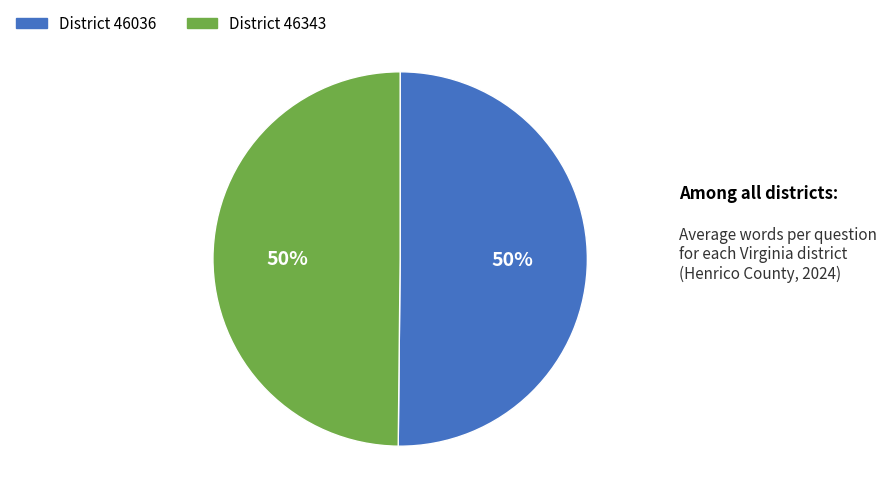

To the nearest percent, what is the average slice percentage?

50%